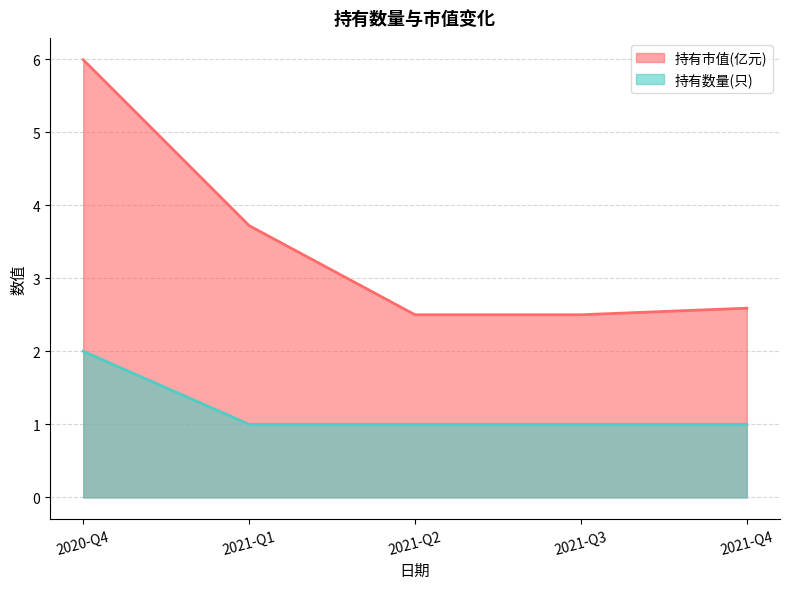

What are all the series names shown in the legend?

持有市值(亿元), 持有数量(只)